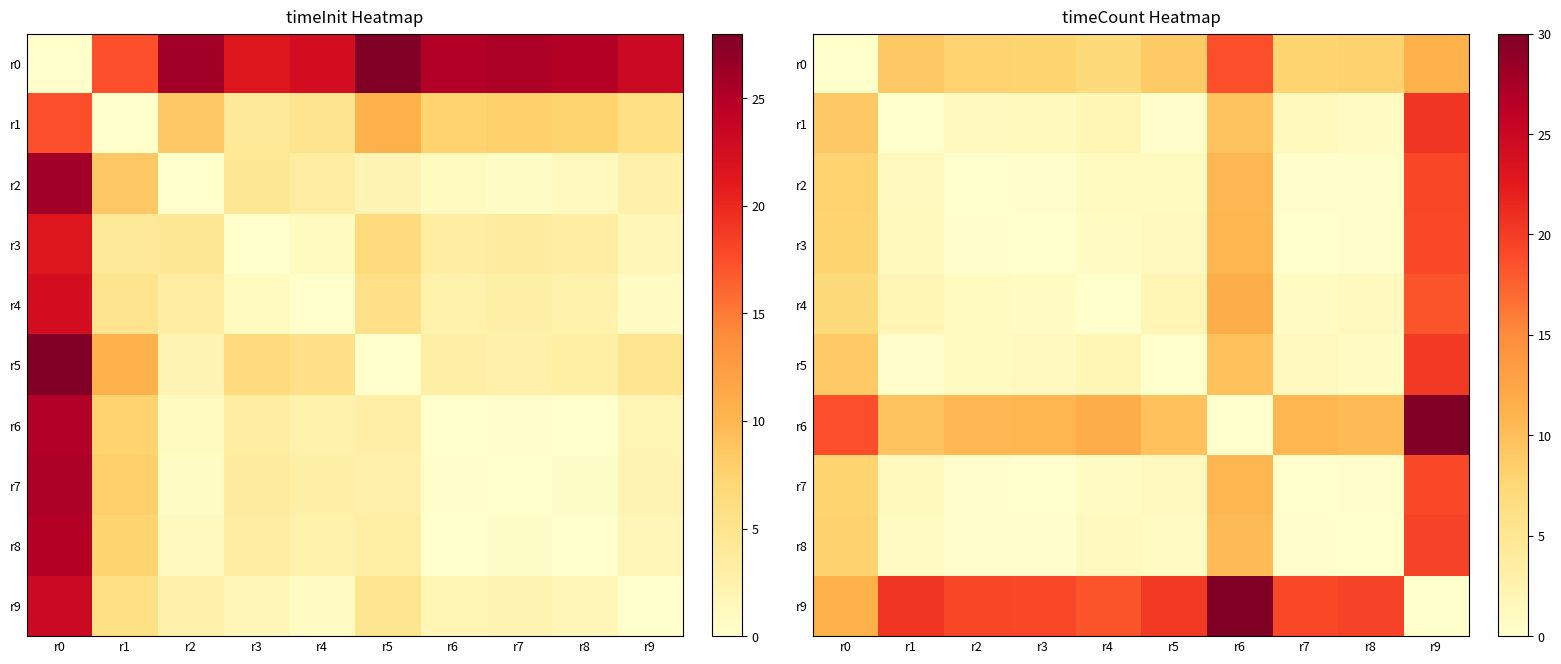

Which series has the largest range (max minus min)?

r6